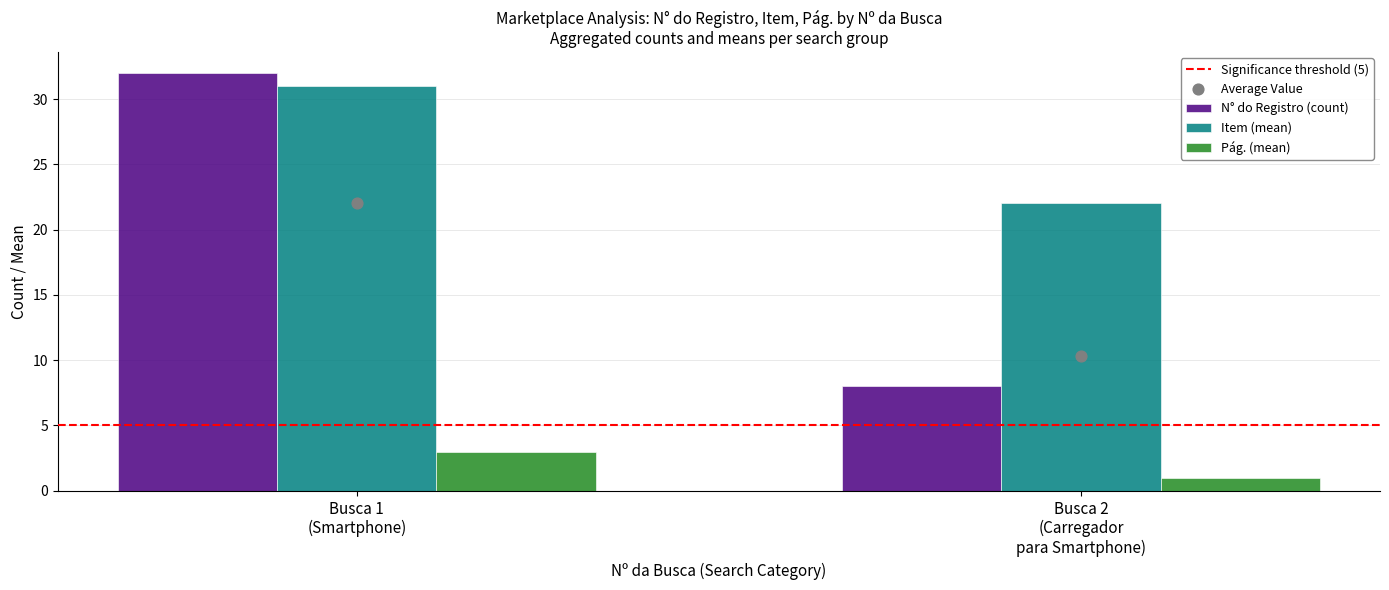

What is the total value across all series at Busca 2
(Carregador
para Smartphone)?

46.3